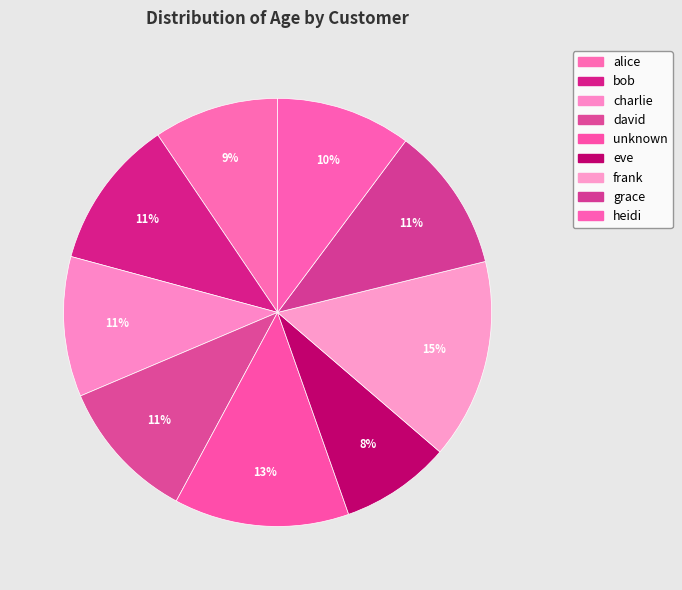

To the nearest percent, what is the difference between the largest and smallest slice percentages?

7%